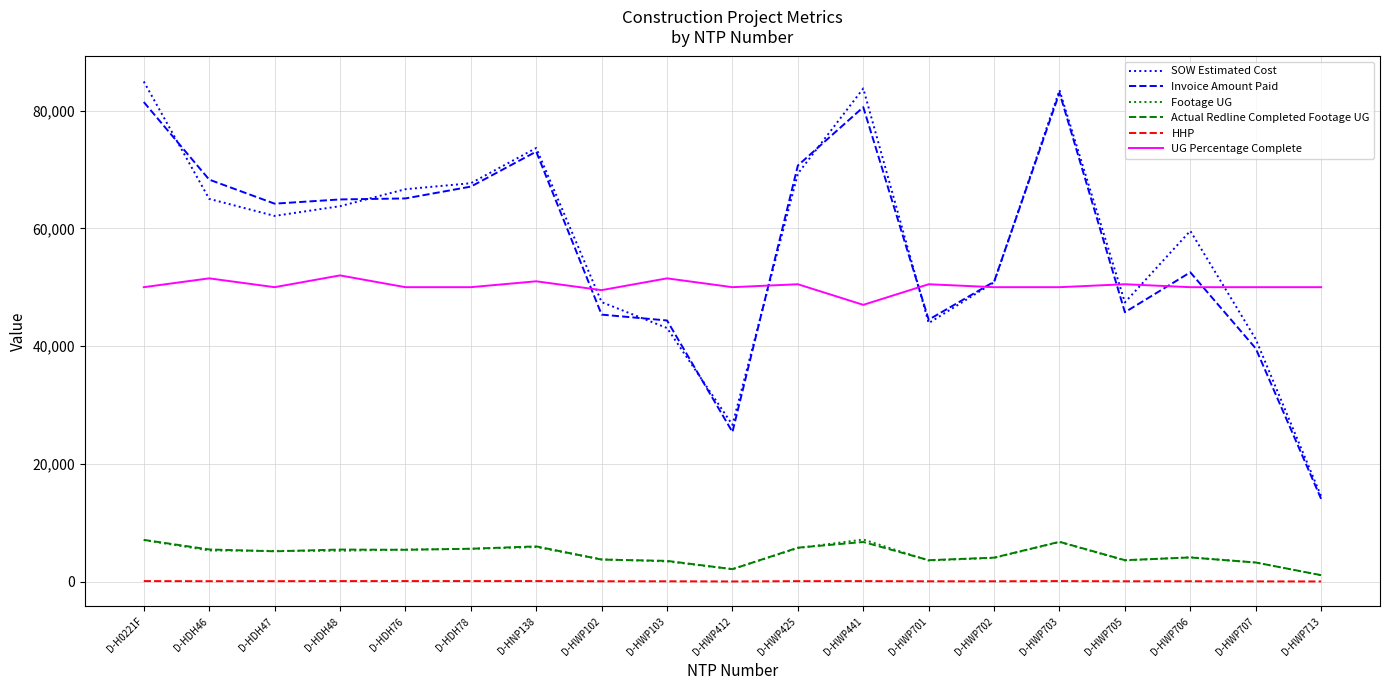

True or false: Actual Redline Completed Footage UG and SOW Estimated Cost intersect in this chart.

False